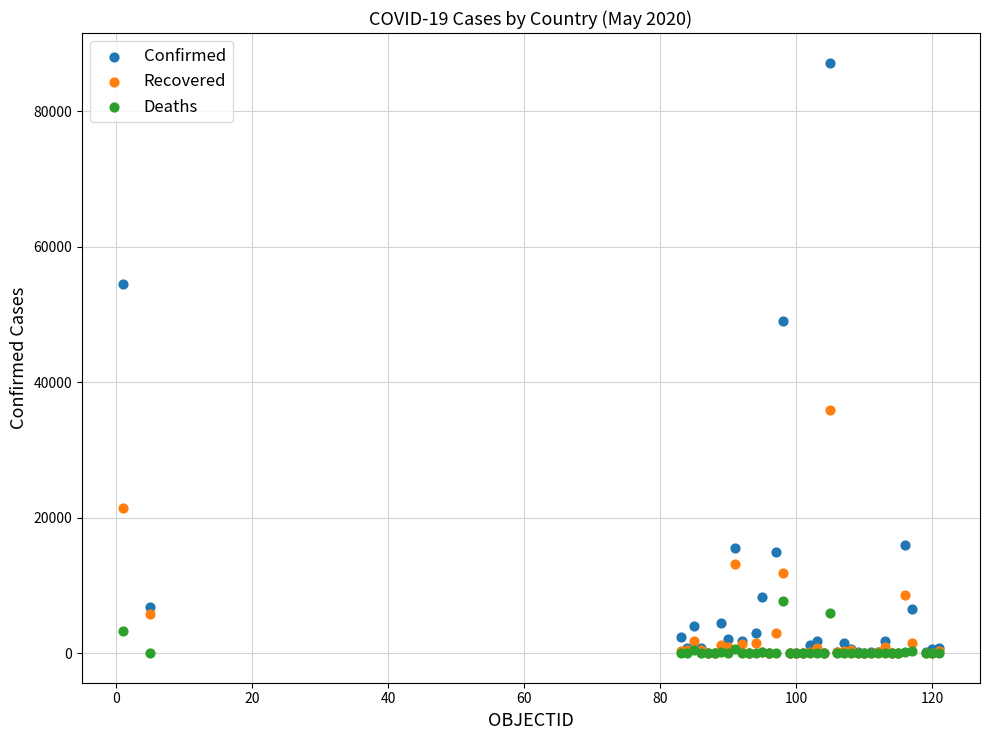

Across all series, what Y value is closest to 43593?

49032